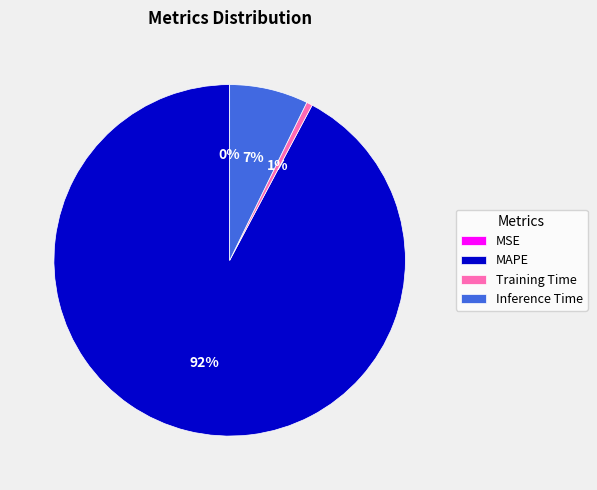

To the nearest percent, what portion does MAPE represent?

92%